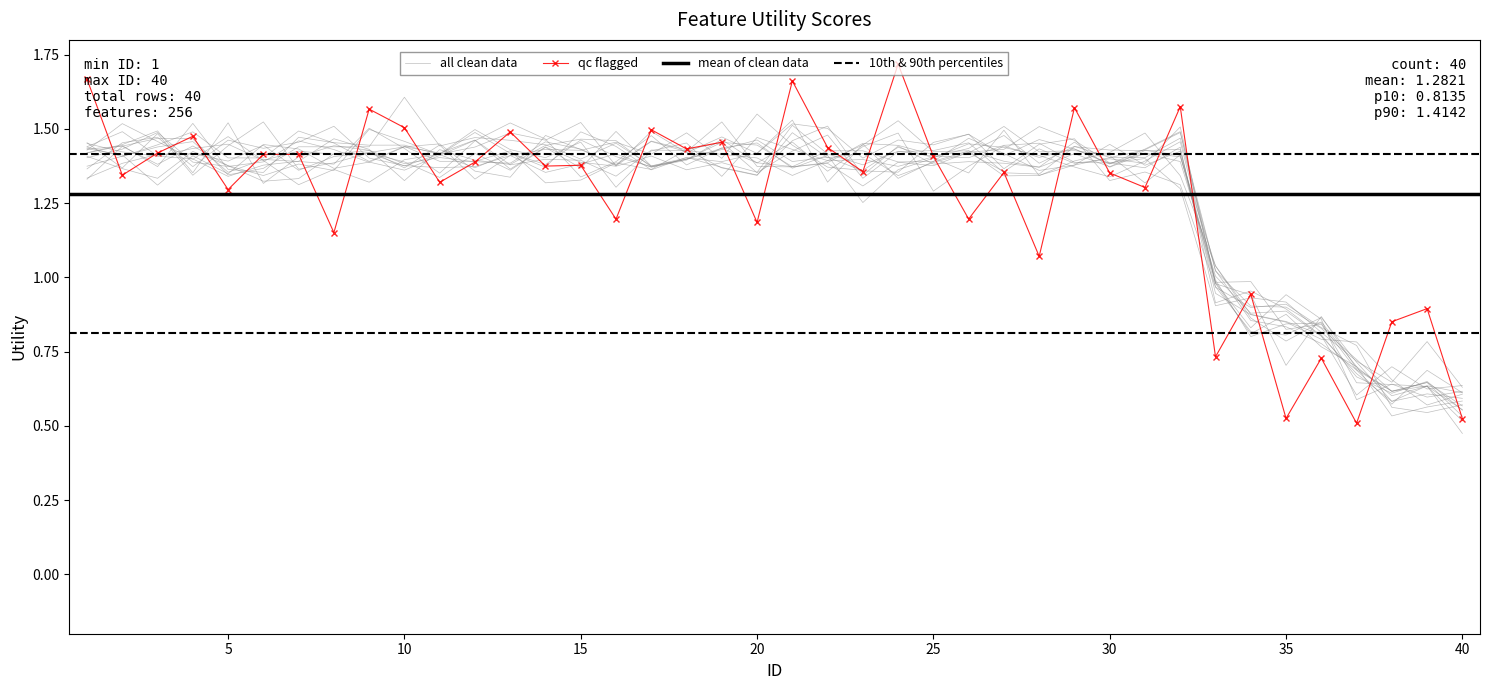

Is this an area chart (filled region under the line)?

No